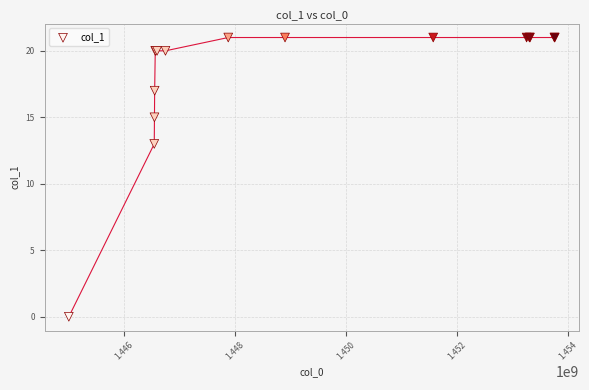

What Y value in the scatter plot is closest to 10?

13